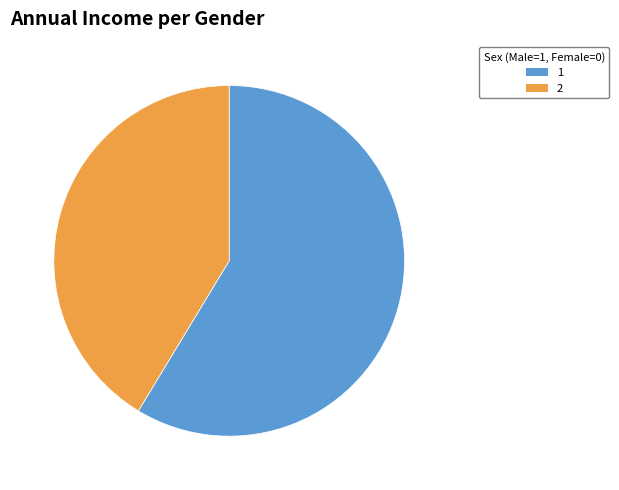

Does any single category account for the majority?

Yes